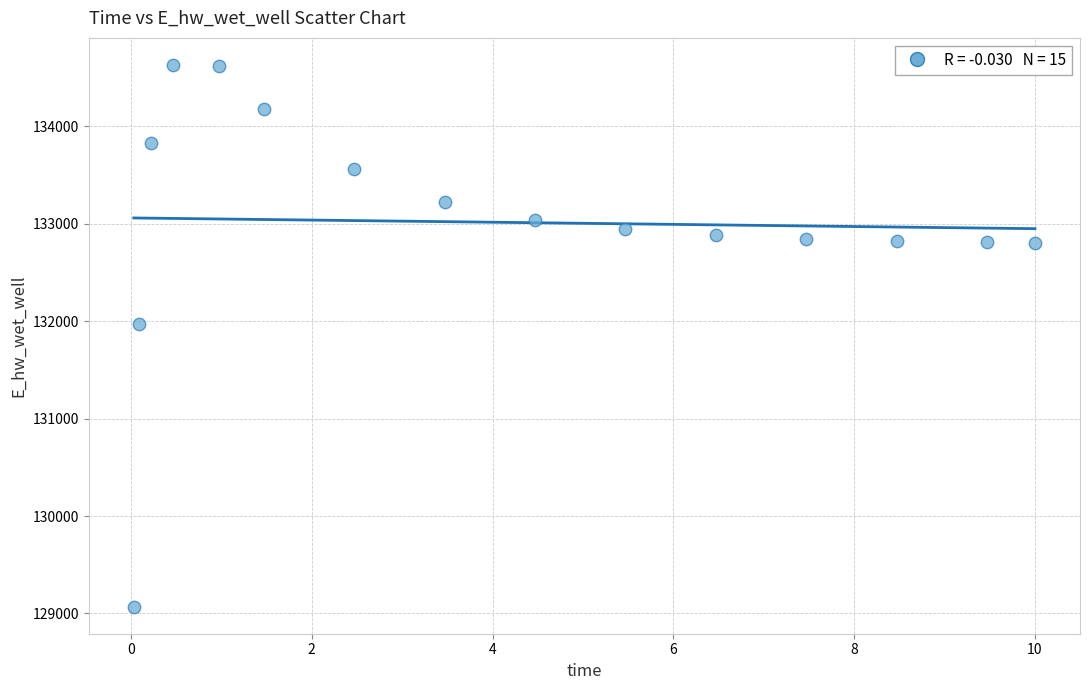

What Y value in the scatter plot is closest to 131849?

131970.0